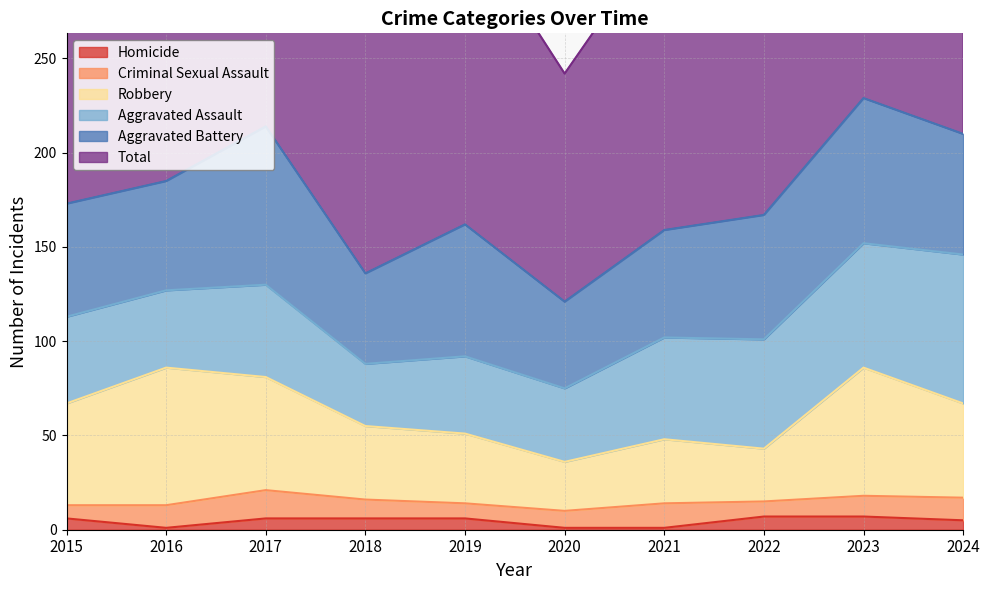

The Homicide series shows 6 at 2018. True or false?

True